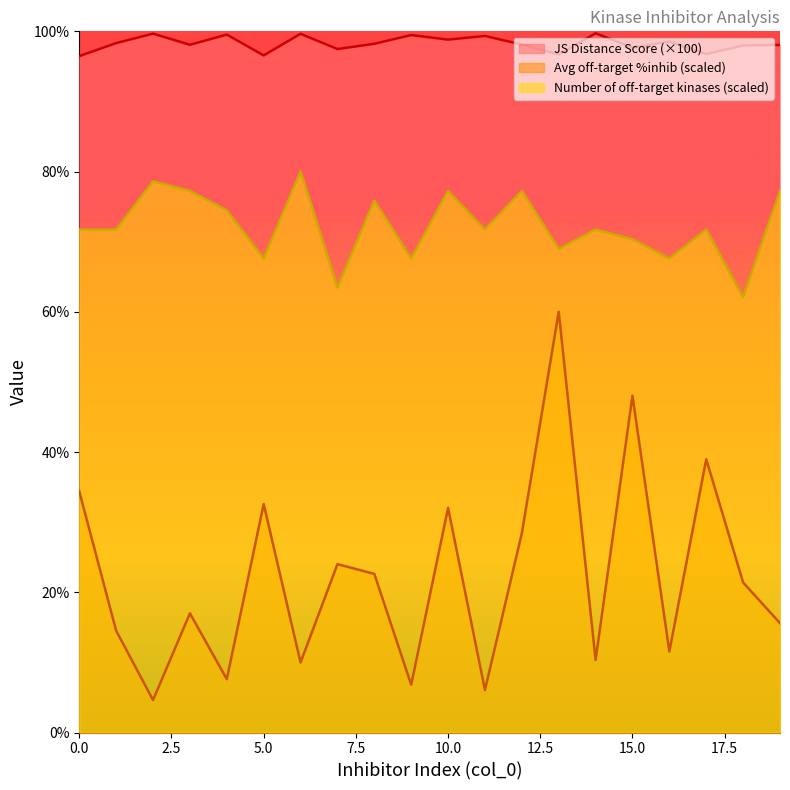

What is the value of the Number of off-target kinases point at the 1st from the left?

71.7